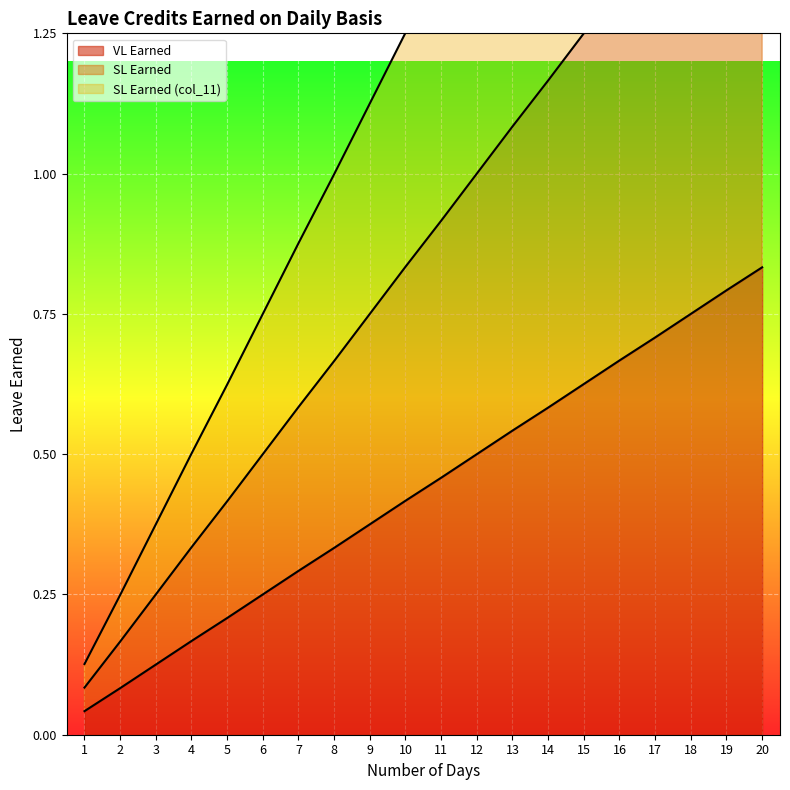

Reading left to right, list all the values displayed in this chart.

VL Earned: 1=0.0	2=0.1	3=0.1	4=0.2	5=0.2	6=0.2	7=0.3	8=0.3	9=0.4	10=0.4	11=0.5	12=0.5	13=0.5	14=0.6	15=0.6	16=0.7	17=0.7	18=0.8	19=0.8	20=0.8
SL Earned: 1=0.1	2=0.2	3=0.2	4=0.3	5=0.4	6=0.5	7=0.6	8=0.7	9=0.8	10=0.8	11=0.9	12=1.0	13=1.1	14=1.2	15=1.2	16=1.3	17=1.4	18=1.5	19=1.6	20=1.7
SL Earned (col_11): 1=0.1	2=0.2	3=0.4	4=0.5	5=0.6	6=0.8	7=0.9	8=1.0	9=1.1	10=1.3	11=1.4	12=1.5	13=1.6	14=1.7	15=1.9	16=2.0	17=2.1	18=2.2	19=2.4	20=2.5